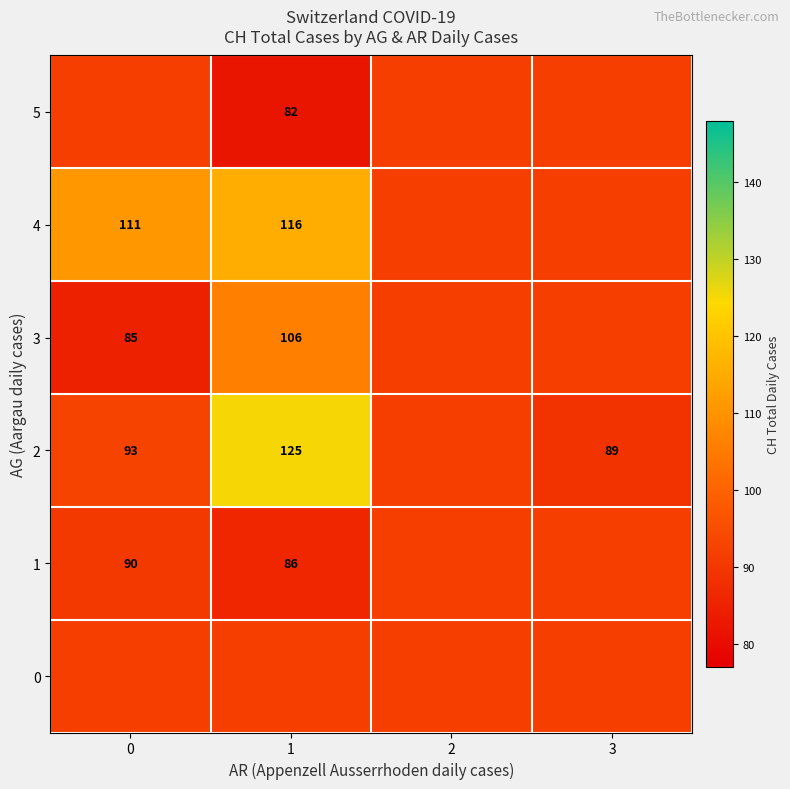

Is the value of 2 at 3 greater than the value of 4 at 1?

No